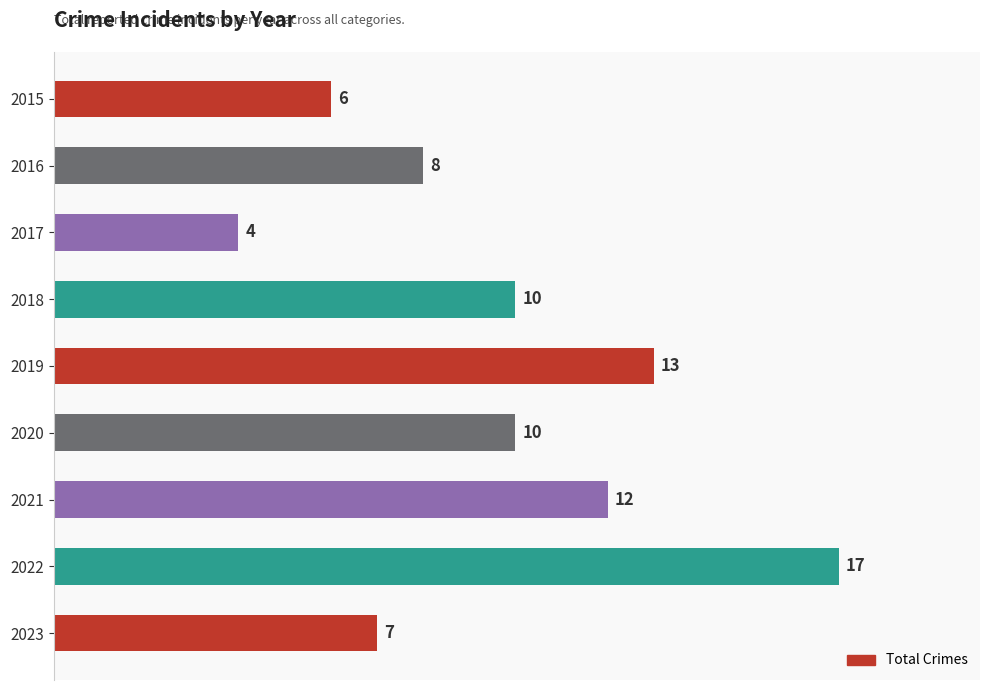

What is the difference between the second highest and second lowest values?

7